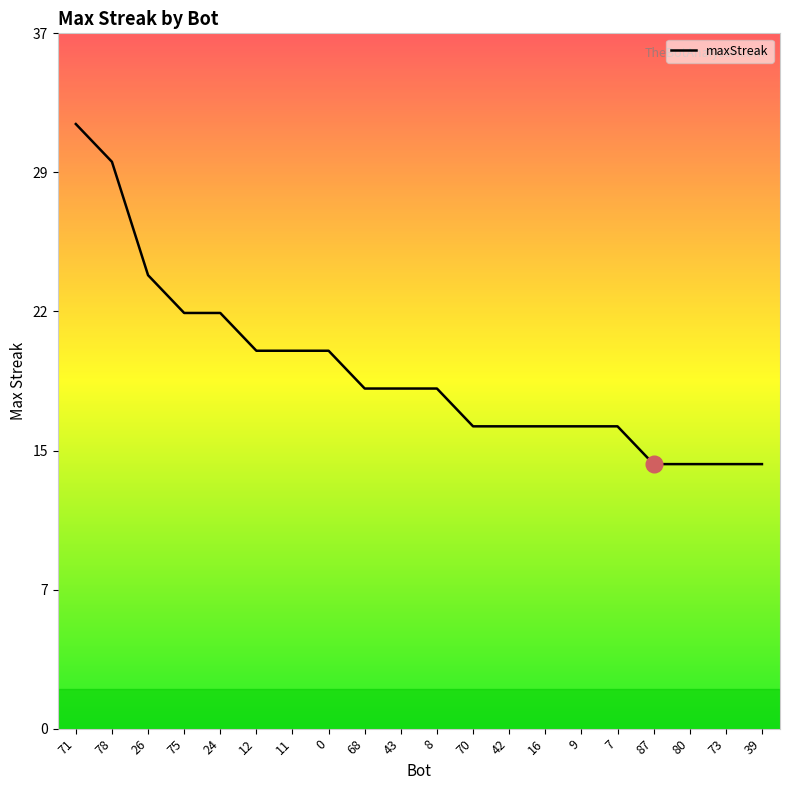

Does the chart display data point markers on the line(s)?

No